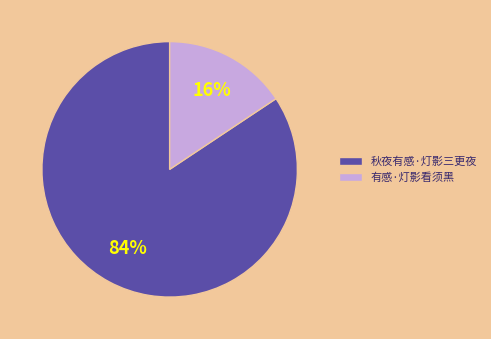

What is the largest slice in the pie chart?

秋夜有感·灯影三更夜